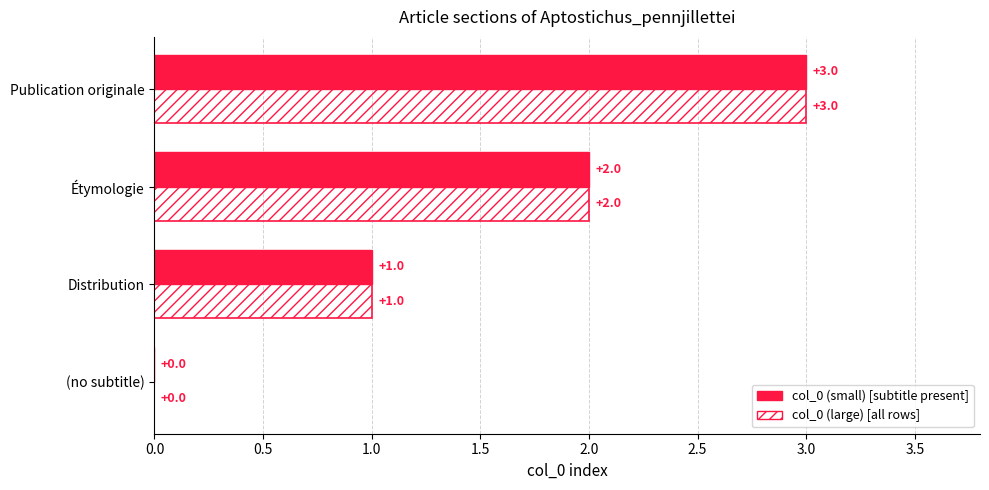

What is the total value across all series at Étymologie?

4